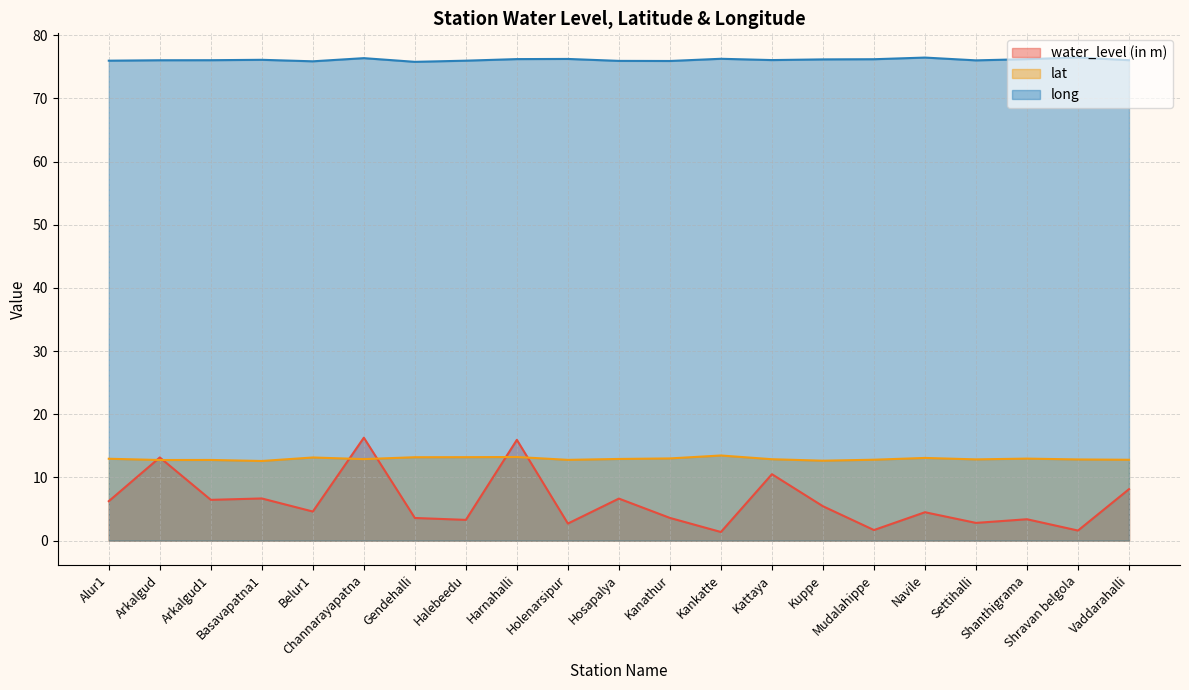

What is the label of the 8th point from the left?

Halebeedu